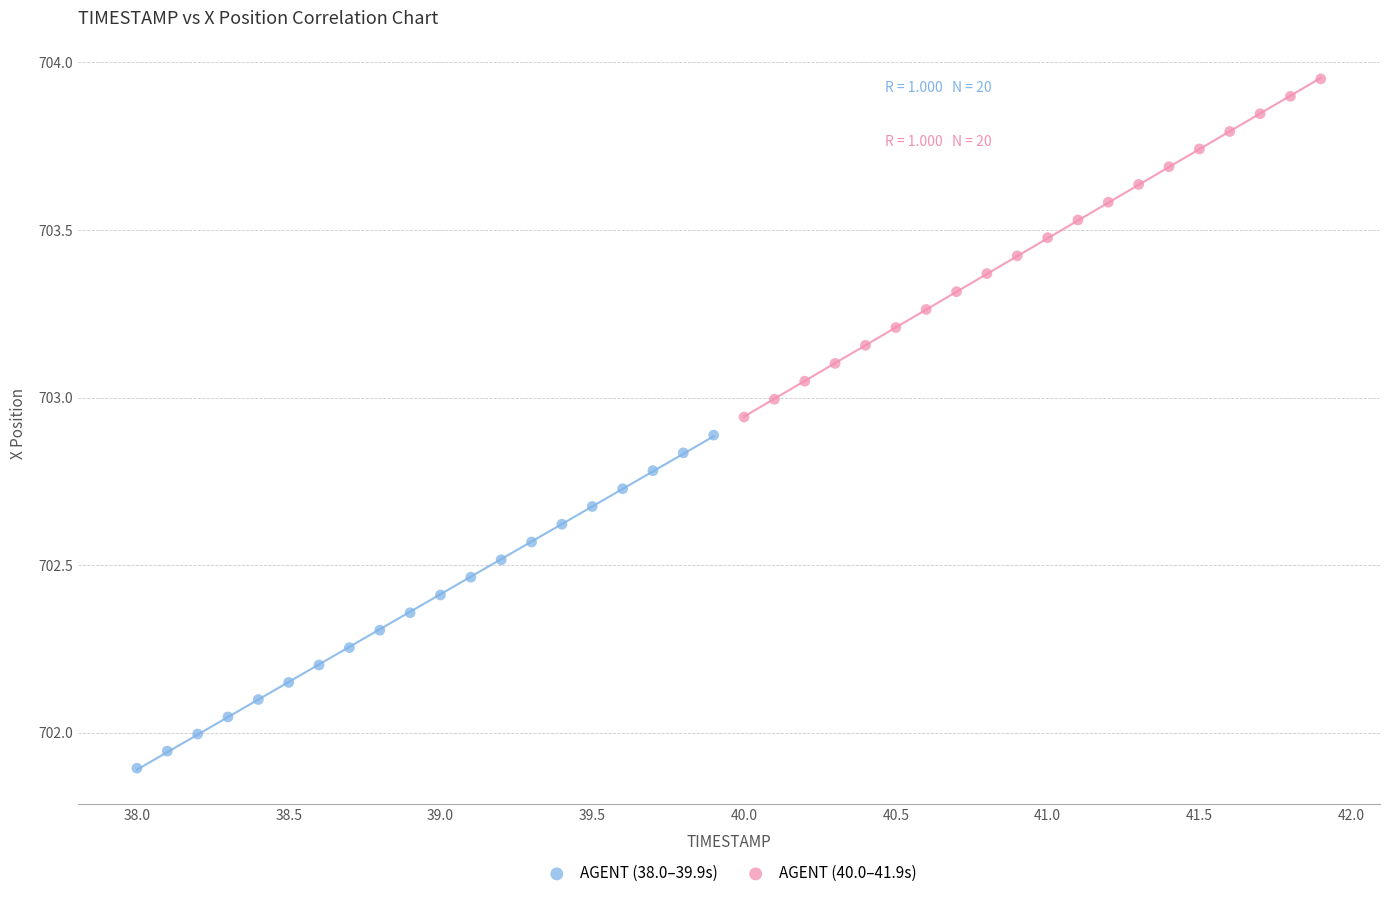

Which series contains the highest Y value?

AGENT (40.0–41.9s)